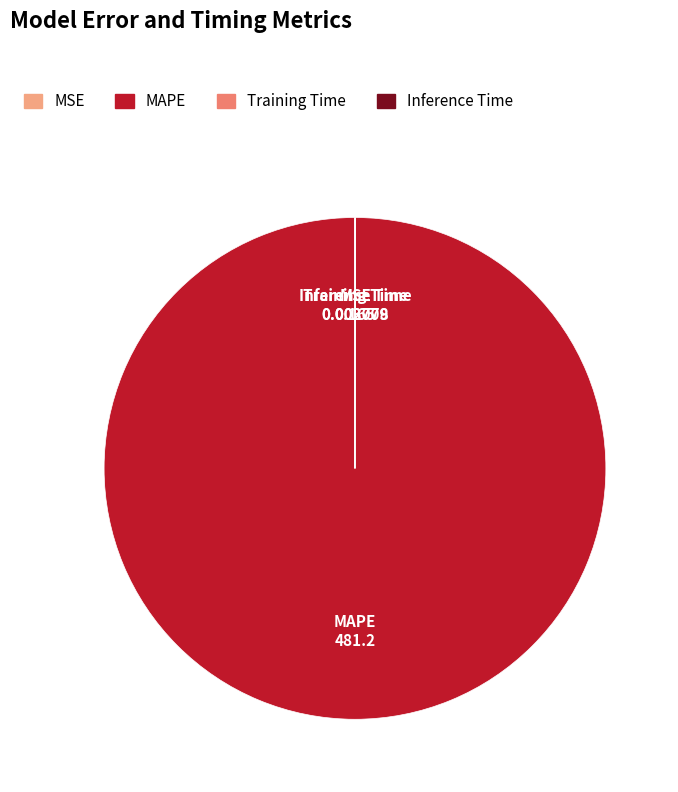

Which slice is the largest?

MAPE